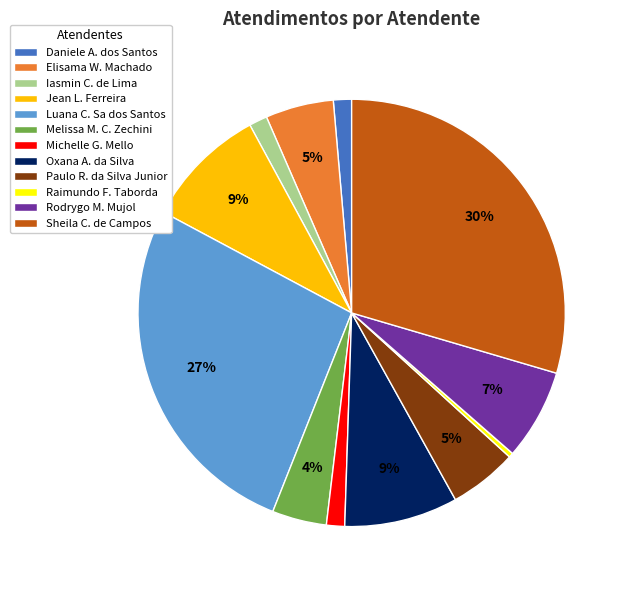

Approximately how many times larger is the value at Paulo R. da Silva Junior compared to Raimundo F. Taborda?

15.0